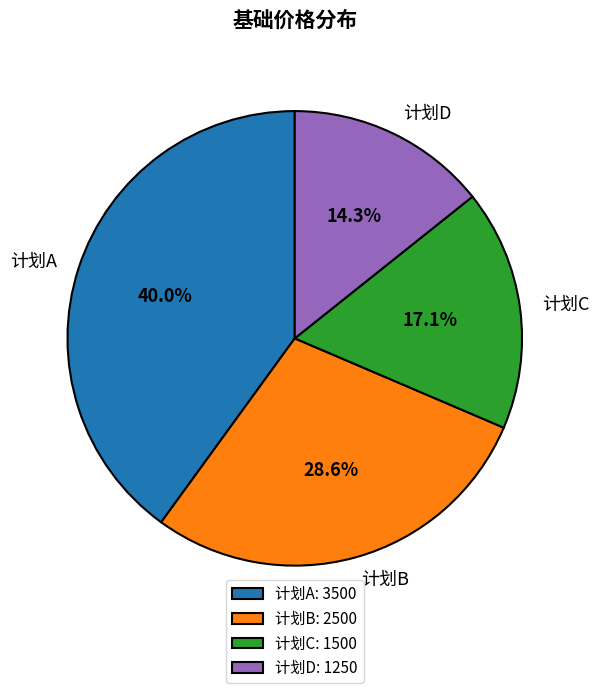

Which has a higher value, 计划B or 计划A?

计划A